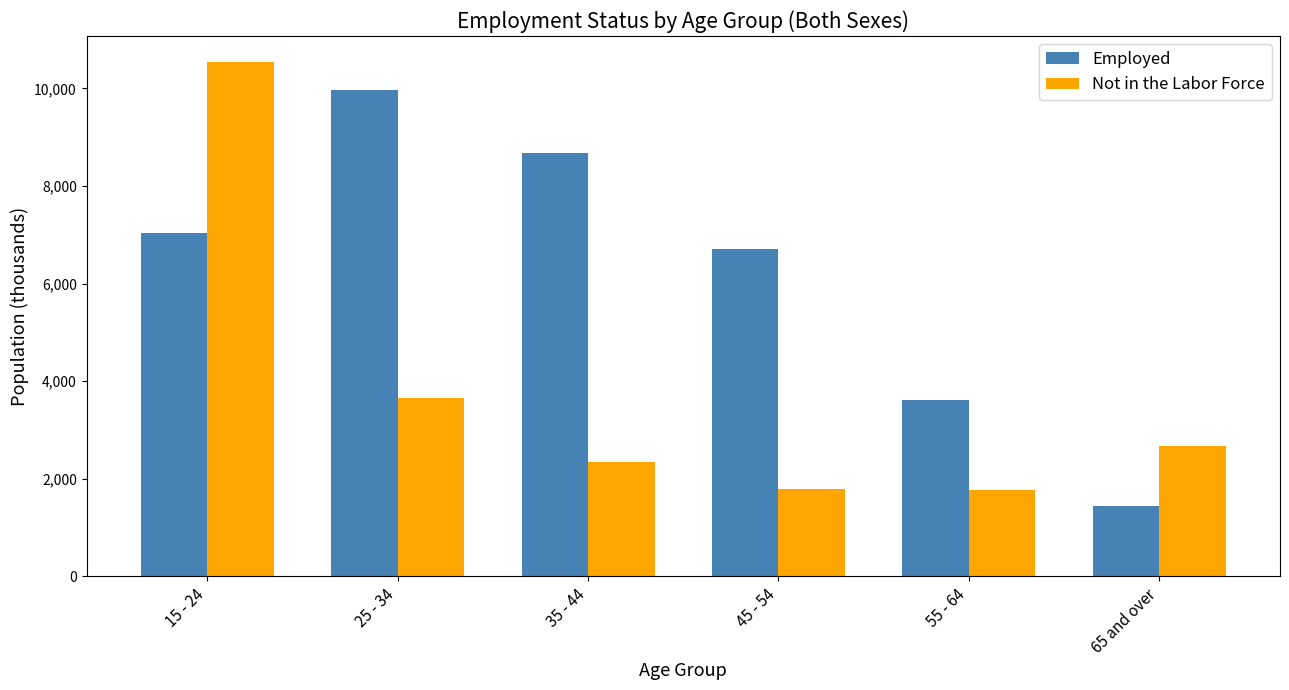

What is the sum of all Employed values?

37454.5